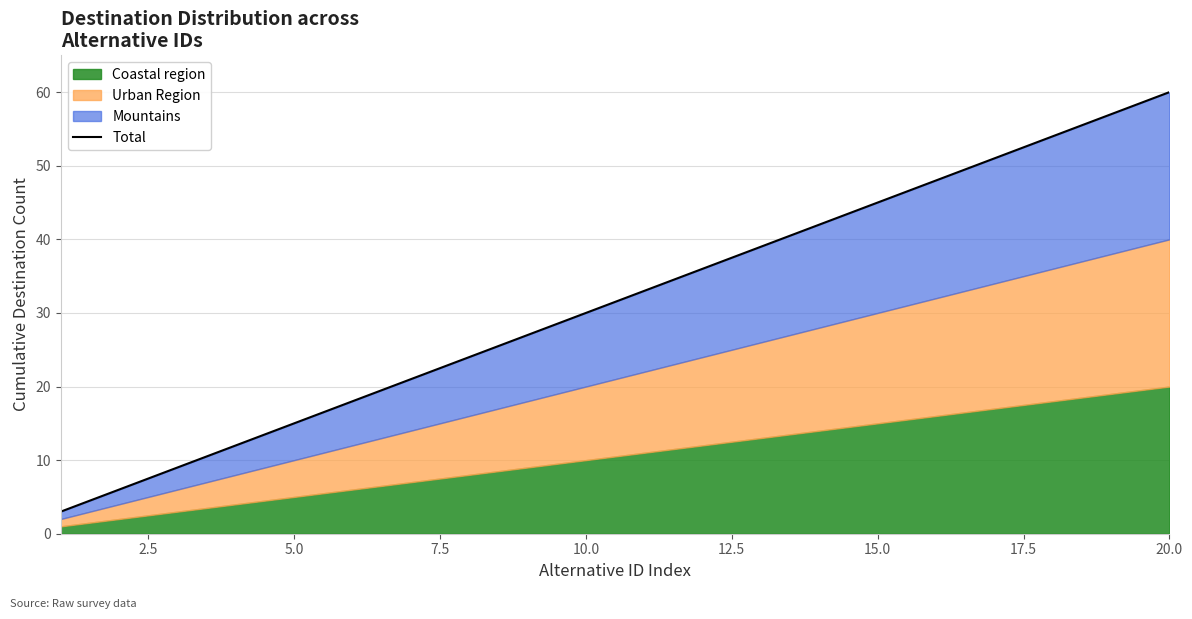

What is the sum of all values?

630